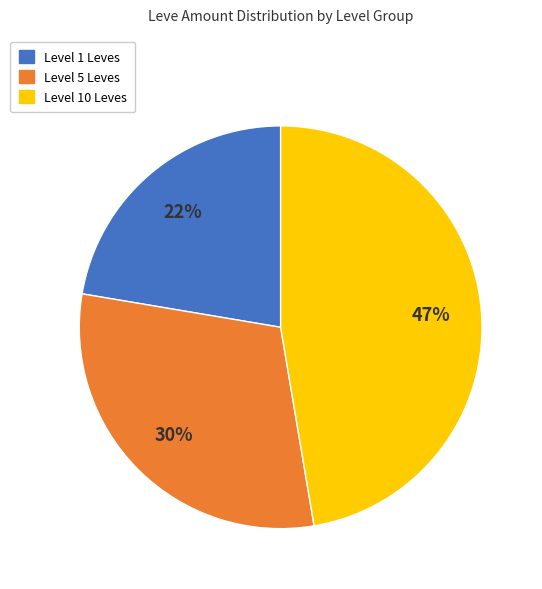

What percentage is the Level 1 Leves slice, to the nearest percent?

22%